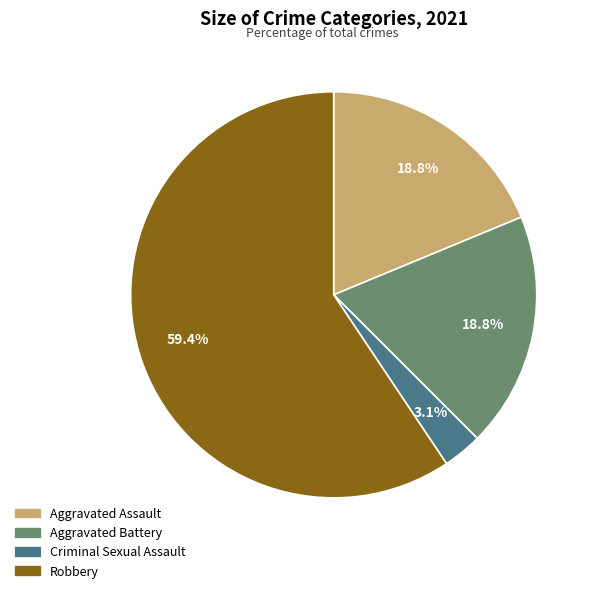

Do Robbery and Aggravated Battery together represent more than half of the pie?

Yes